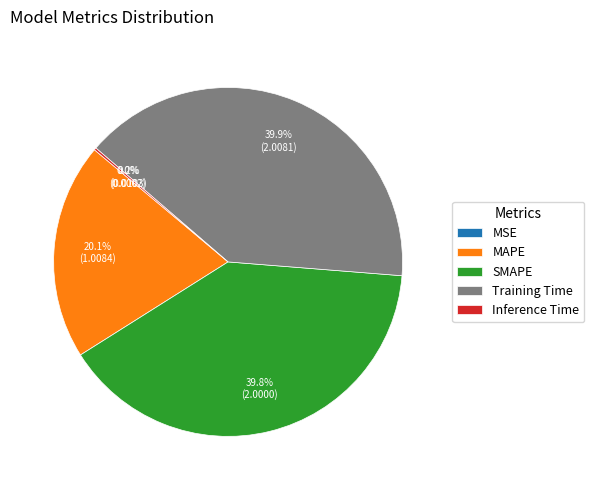

To the nearest percent, what is the average slice percentage?

20%